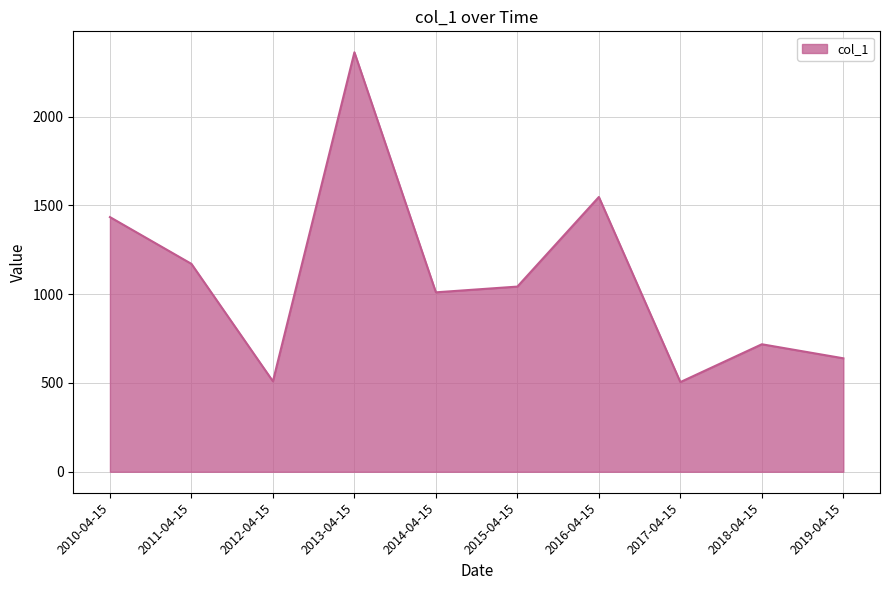

How many series are shown in this chart?

1